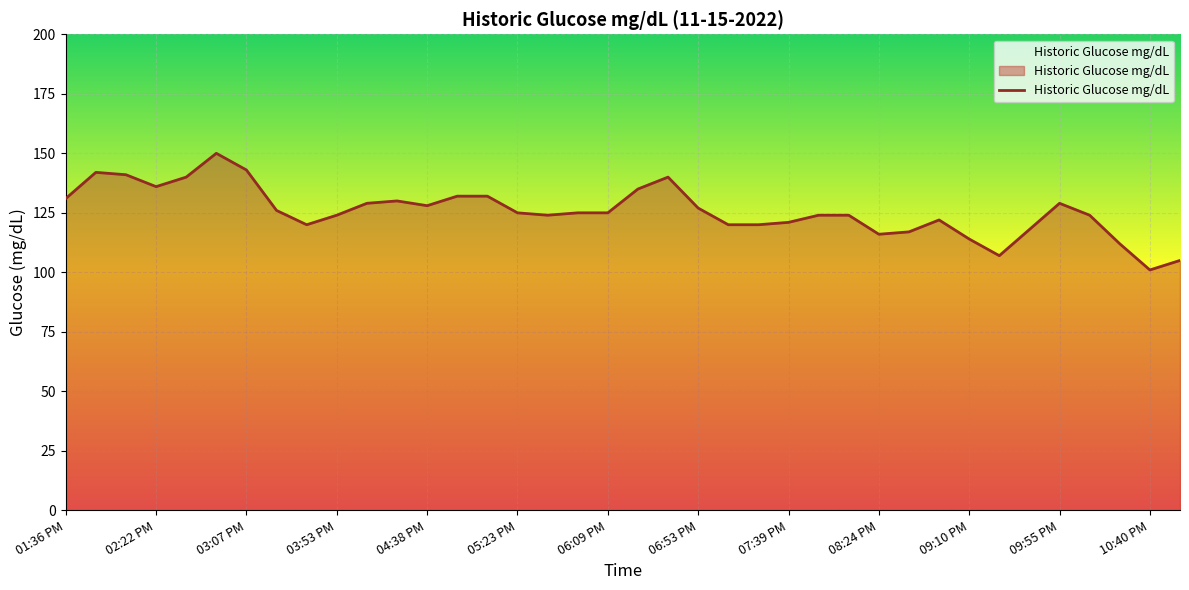

What is the minimum value shown in the chart?

101